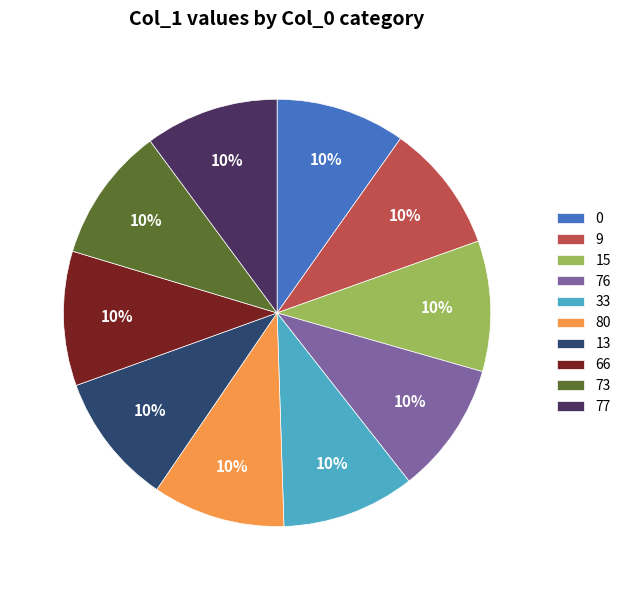

Do 77 and 15 together represent more than half of the pie?

No